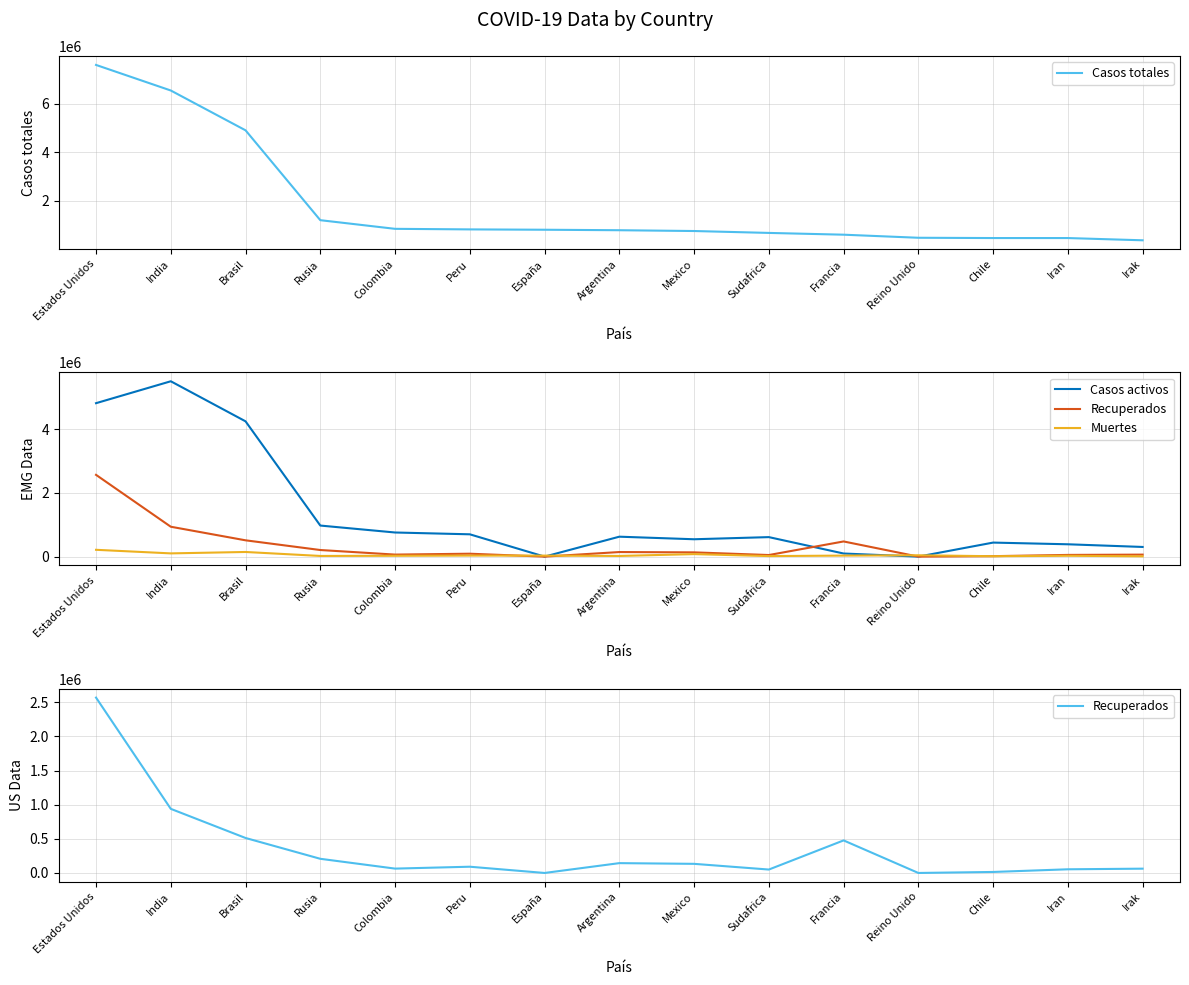

Which category has the highest value in the Casos totales series?

Estados Unidos